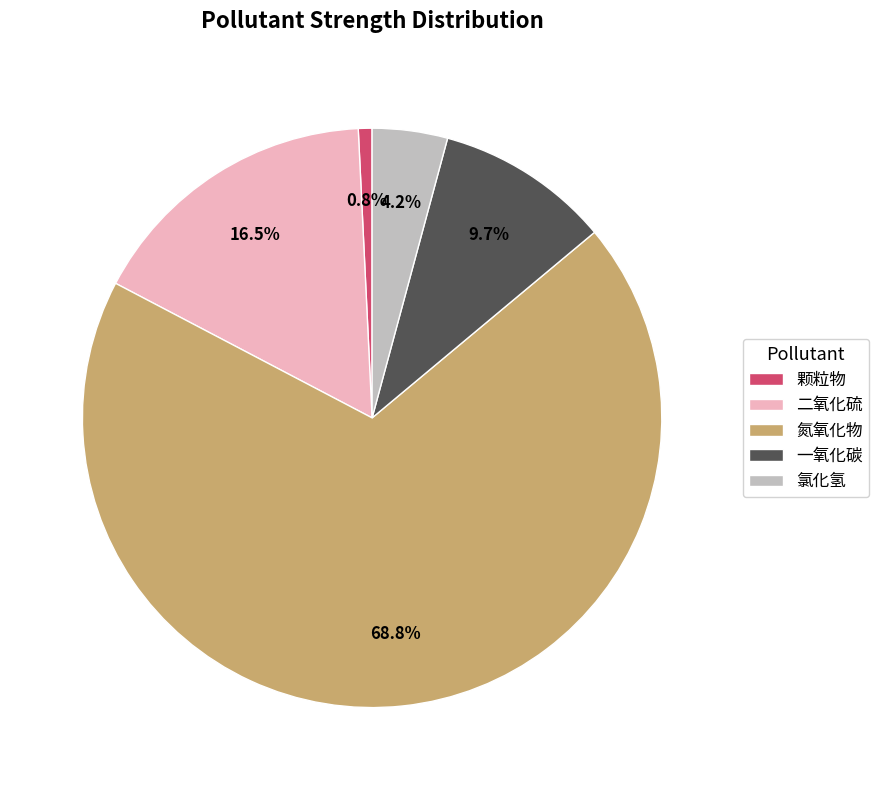

To the nearest percent, what is the difference between the largest and smallest slice percentages?

68%